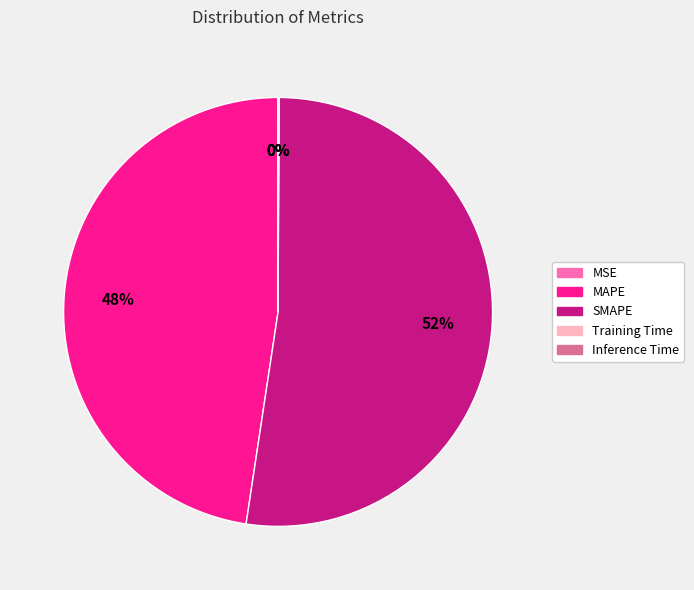

Which slice represents more than half of the pie?

SMAPE